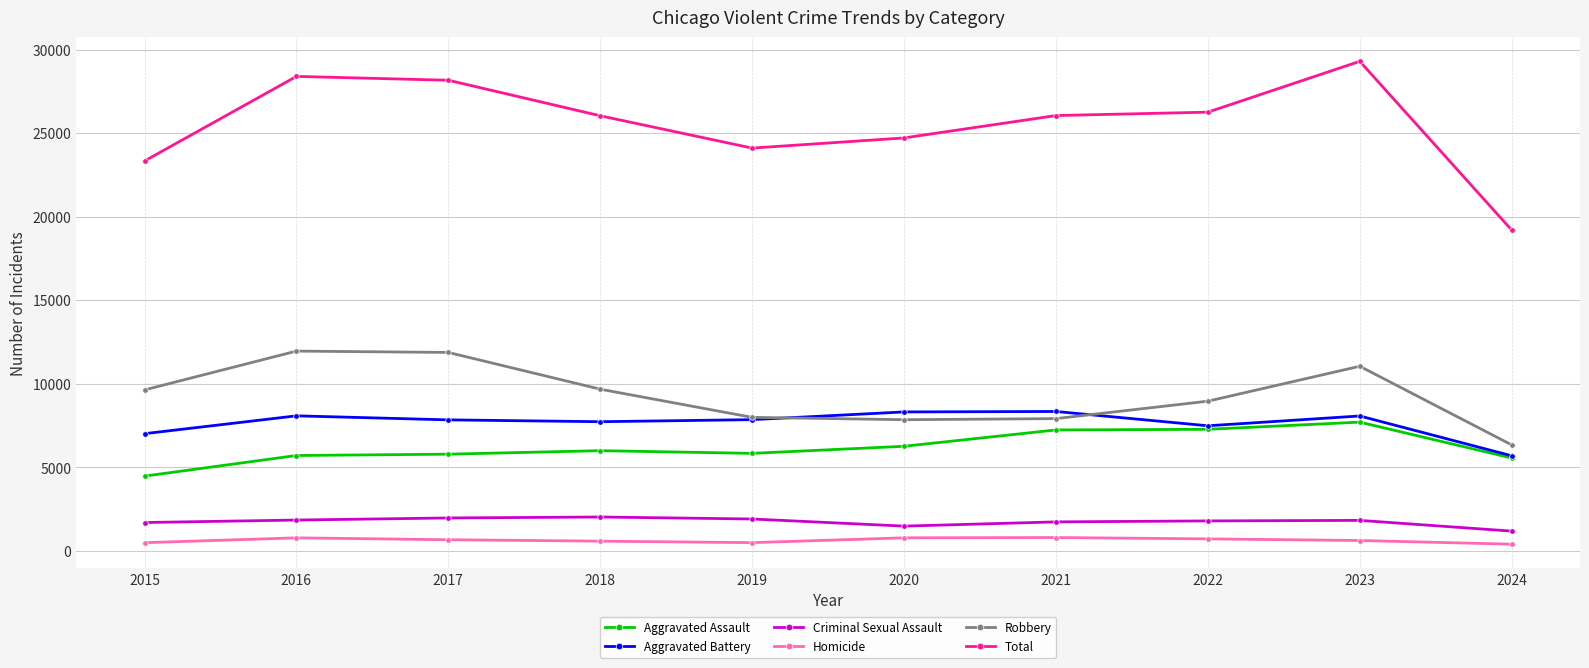

What is the sum of the Total values at 2018 and 2020?

50754